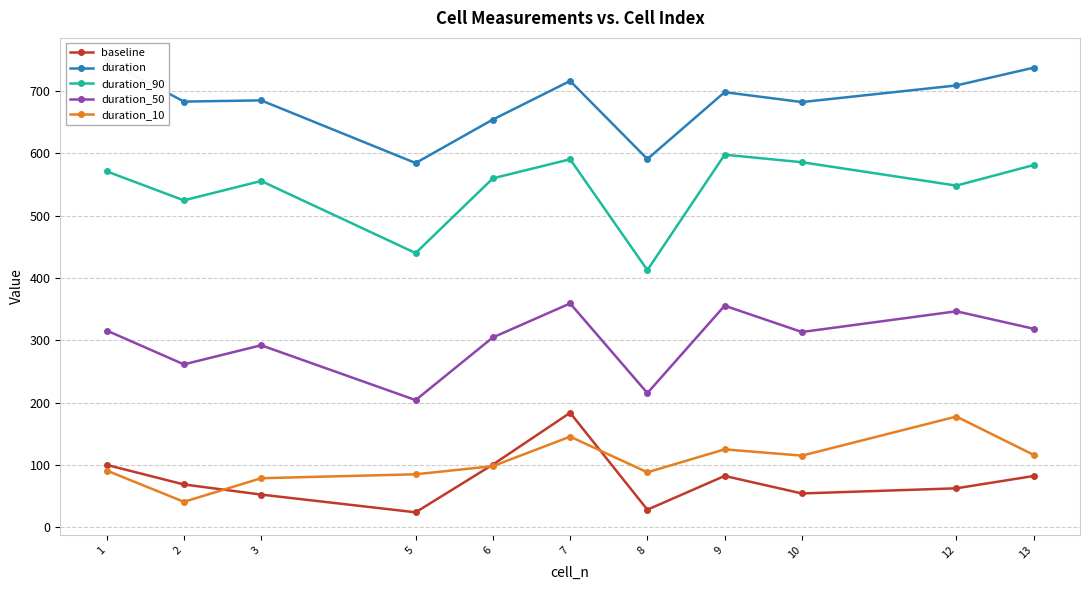

Which category has the lowest value in the duration_50 series?

5